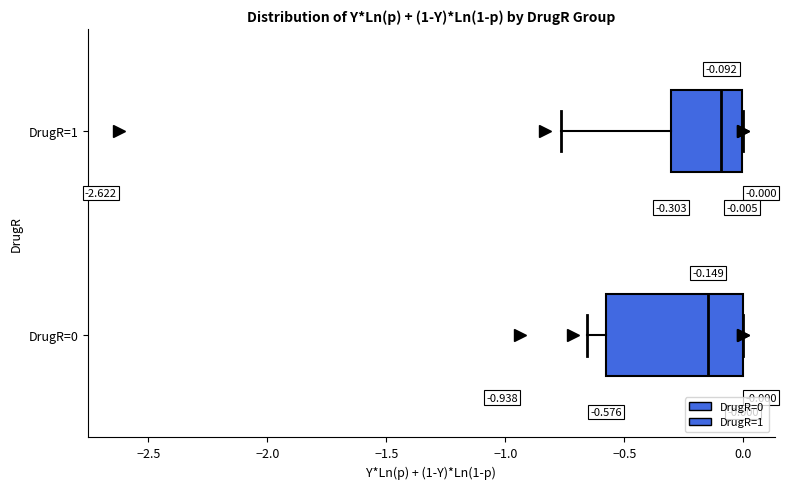

Which box is the widest, from its left edge to its right edge?

DrugR=0